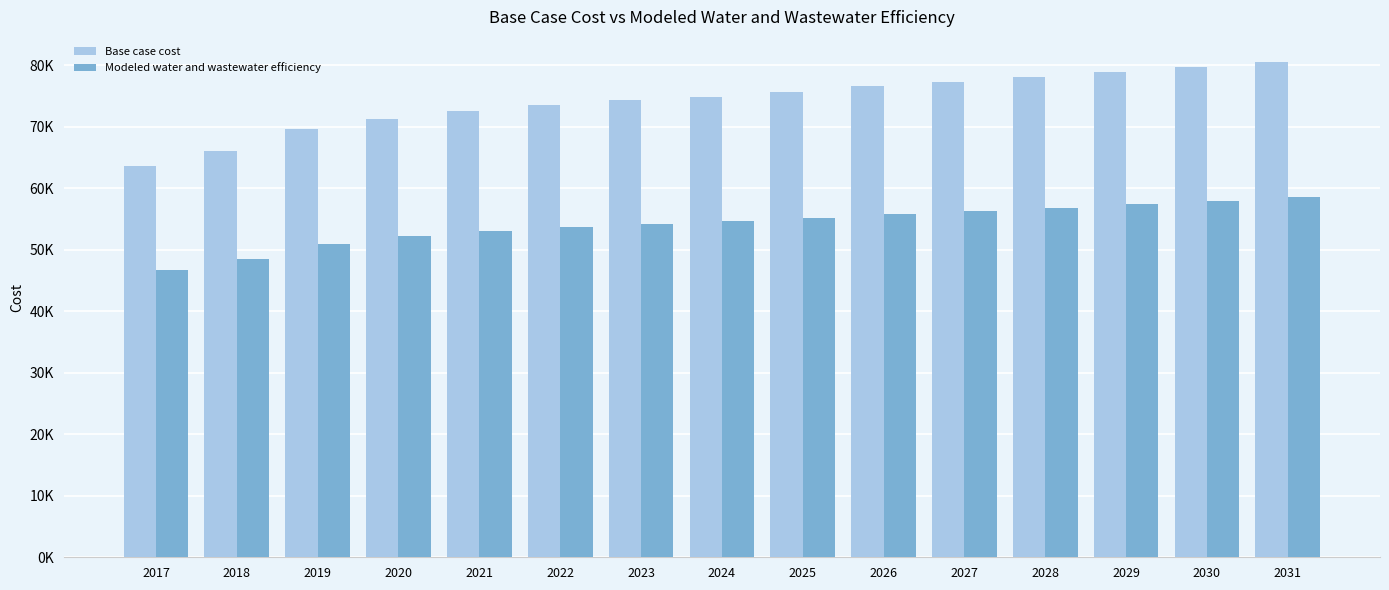

What is the difference between the maximum and minimum values in the Base case cost series?

17008.4